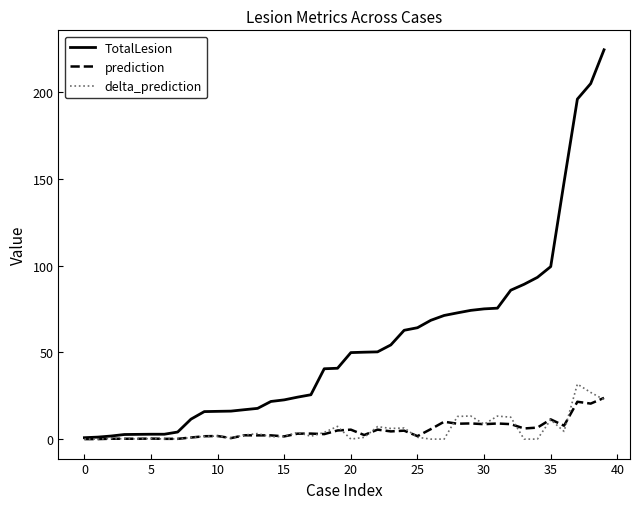

Which series has the largest range (max minus min)?

TotalLesion